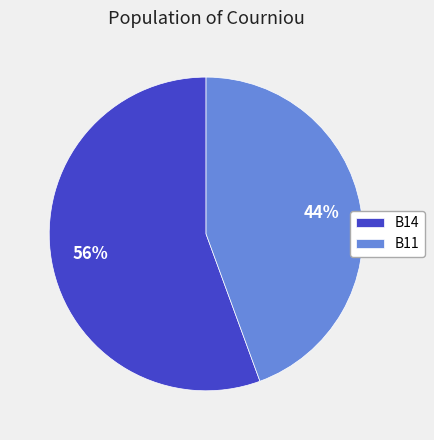

What is the ratio of the value at B14 to the value at B11?

1.3